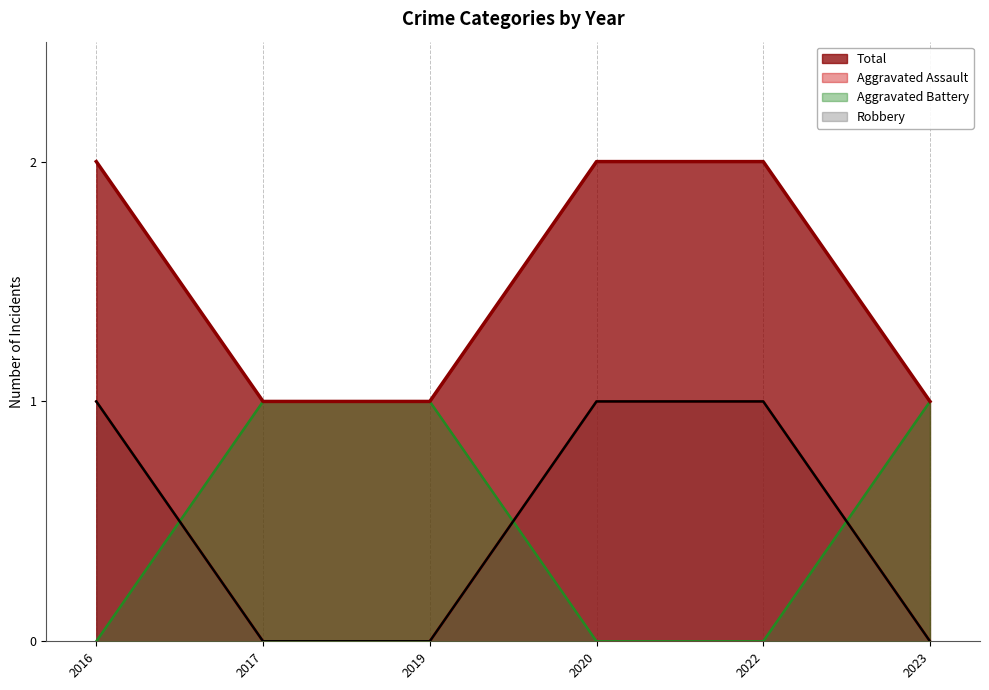

How many data points in Aggravated Battery are less than 1?

3